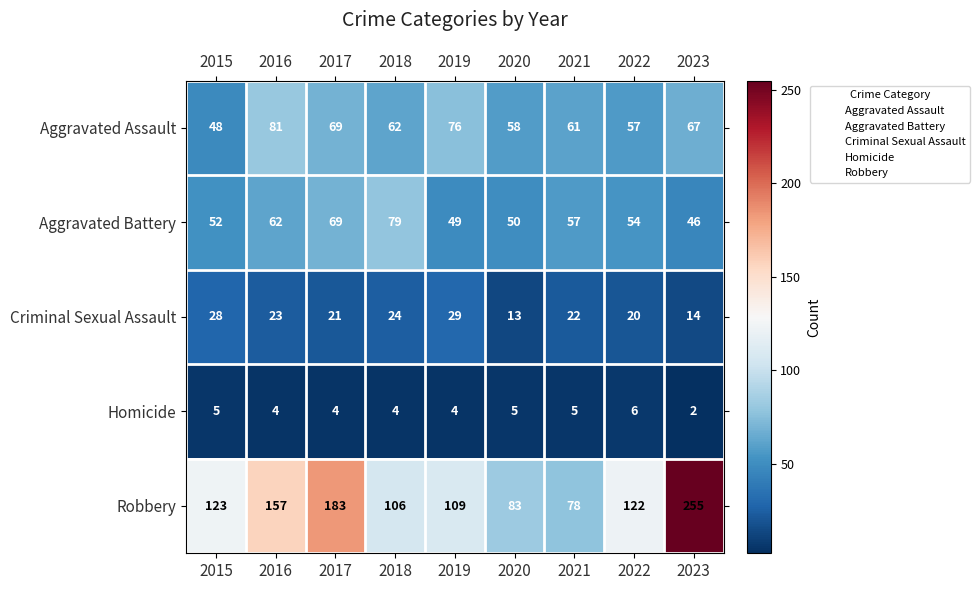

What is the difference between the highest and lowest values at 2019?

105